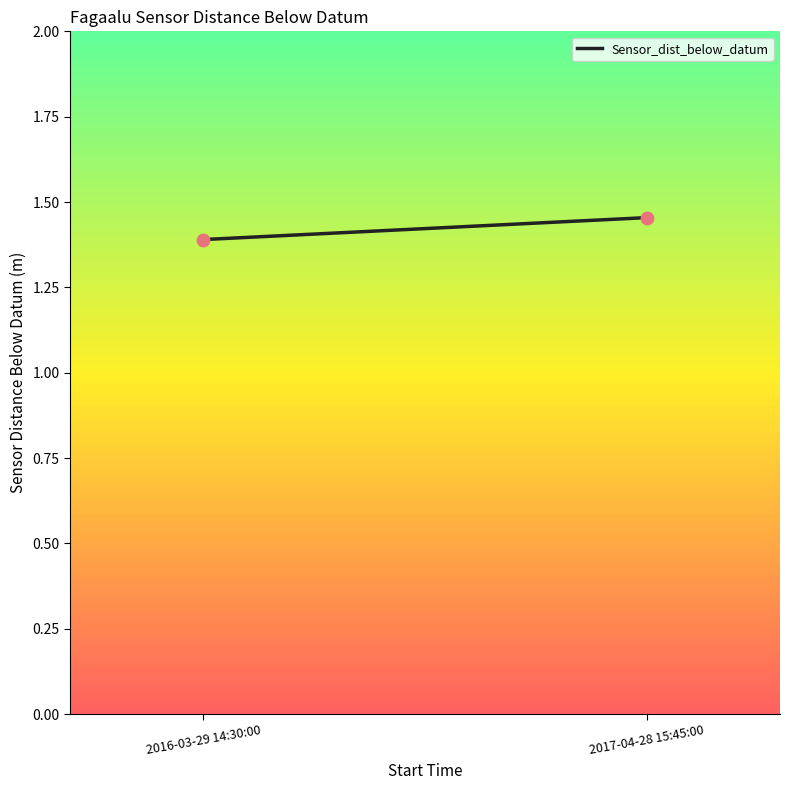

What is the average Y value?

1.4